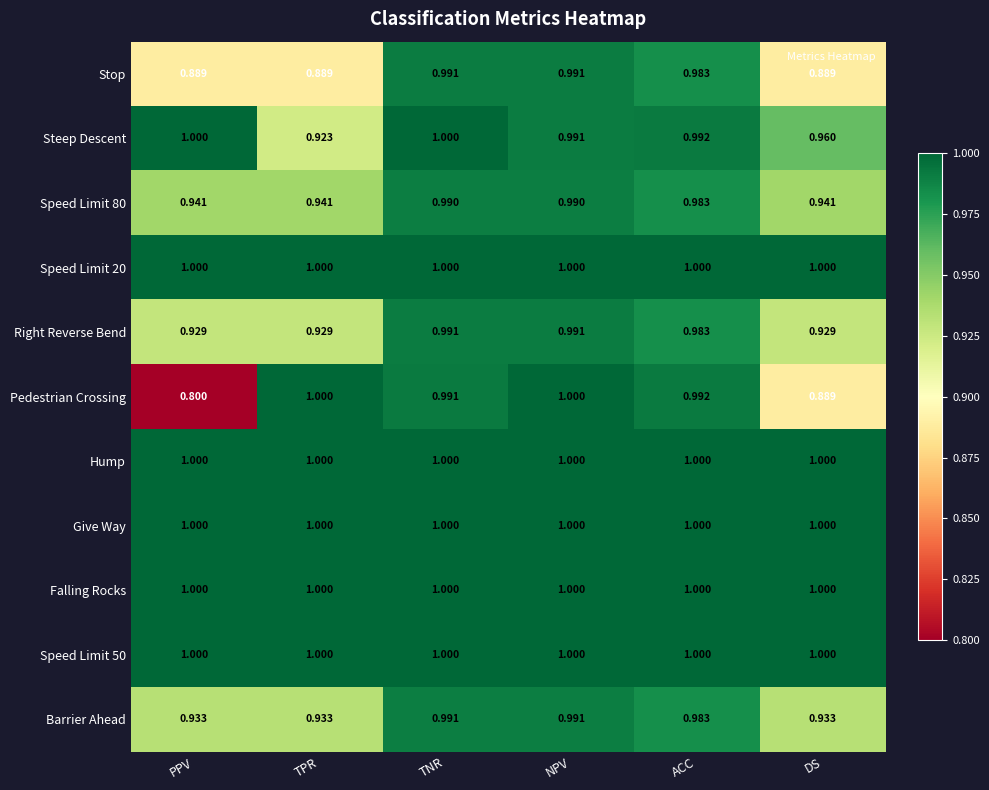

Which label corresponds to the smallest value in the chart?

PPV